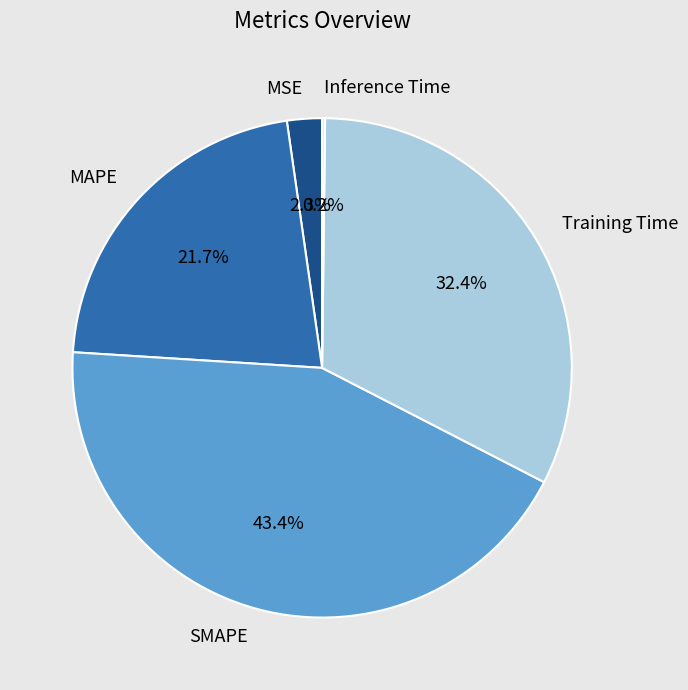

True or false: MAPE accounts for 16% of the total.

False